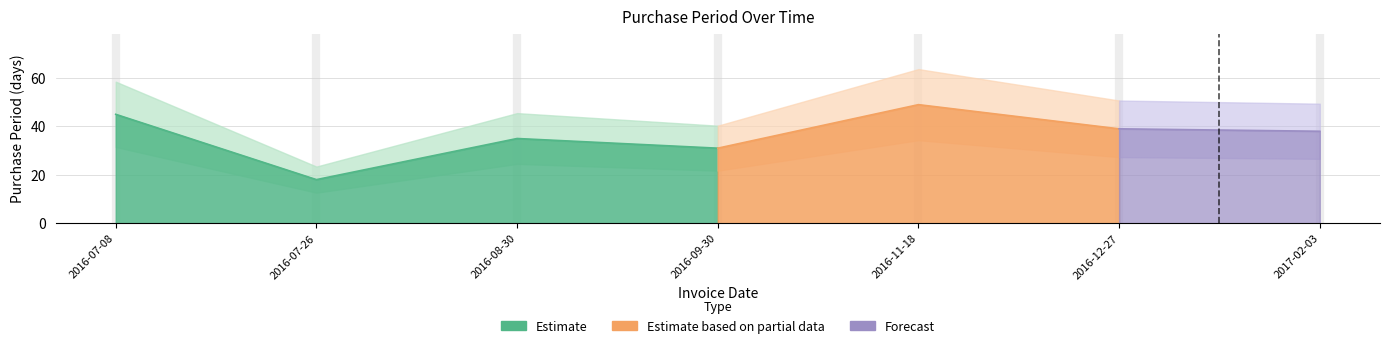

What is the label of the 6th point from the left?

2016-12-27